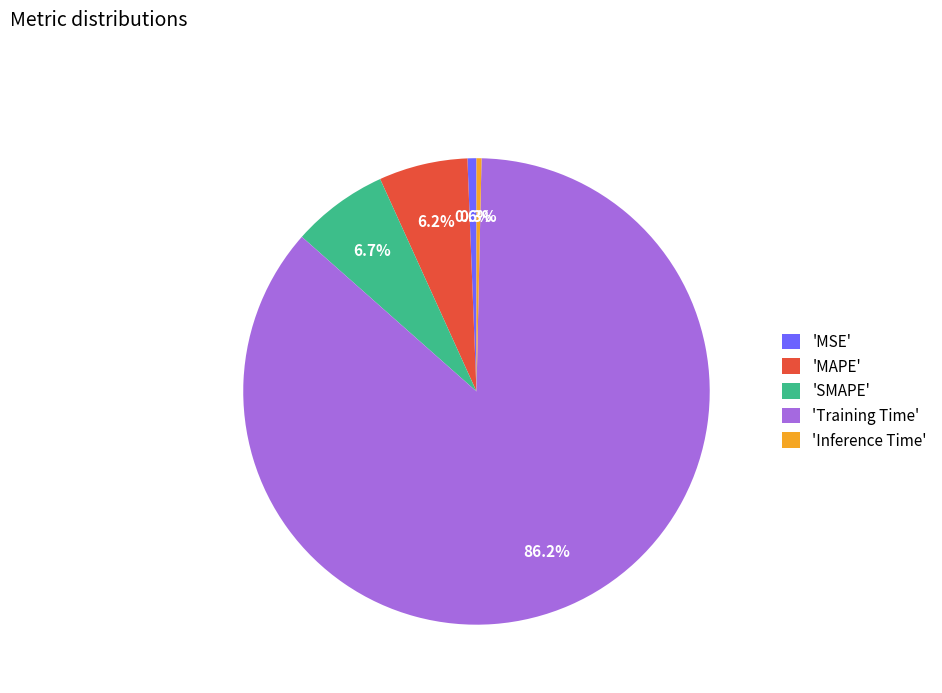

Which slice is the largest?

'Training Time'